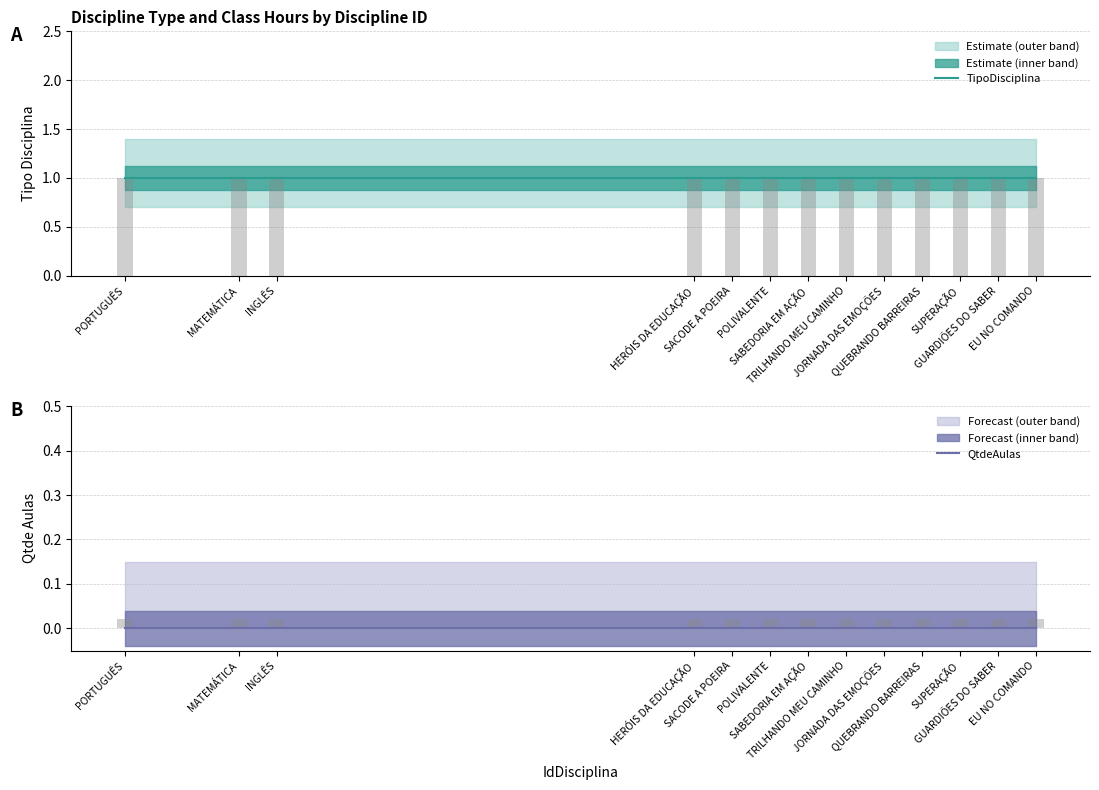

Reading right to left, what are all the values shown in this chart?

TipoDisciplina: 1	1	1	1	1	1	1	1	1	1	1	1	1
QtdeAulas: 0	0	0	0	0	0	0	0	0	0	0	0	0